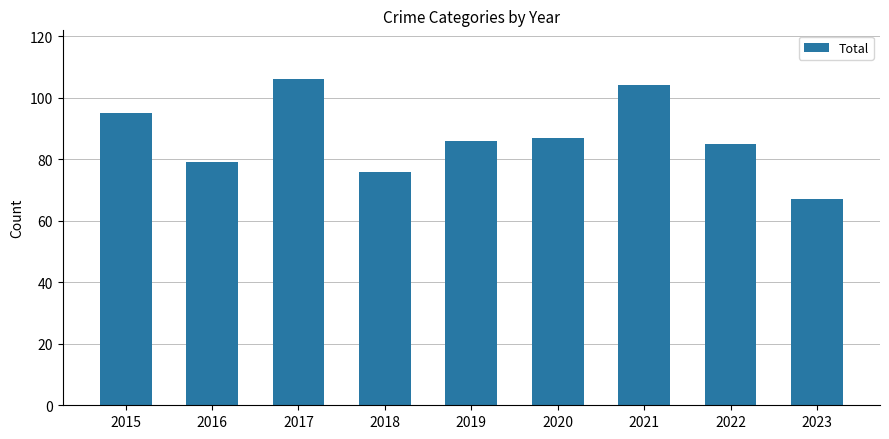

Approximately how many times larger is the value at 2020 compared to 2015?

0.9